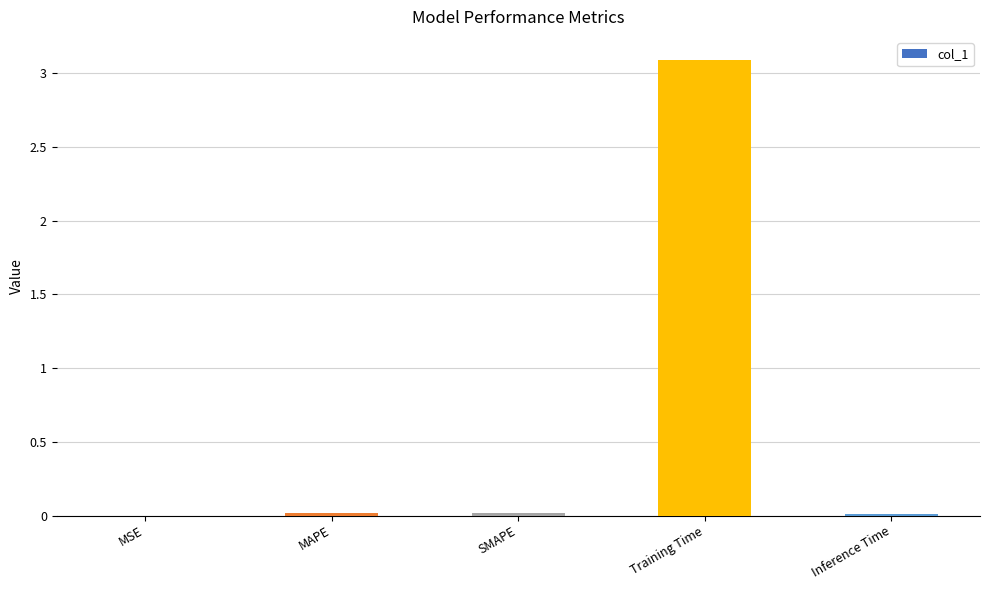

What is the average value?

0.6